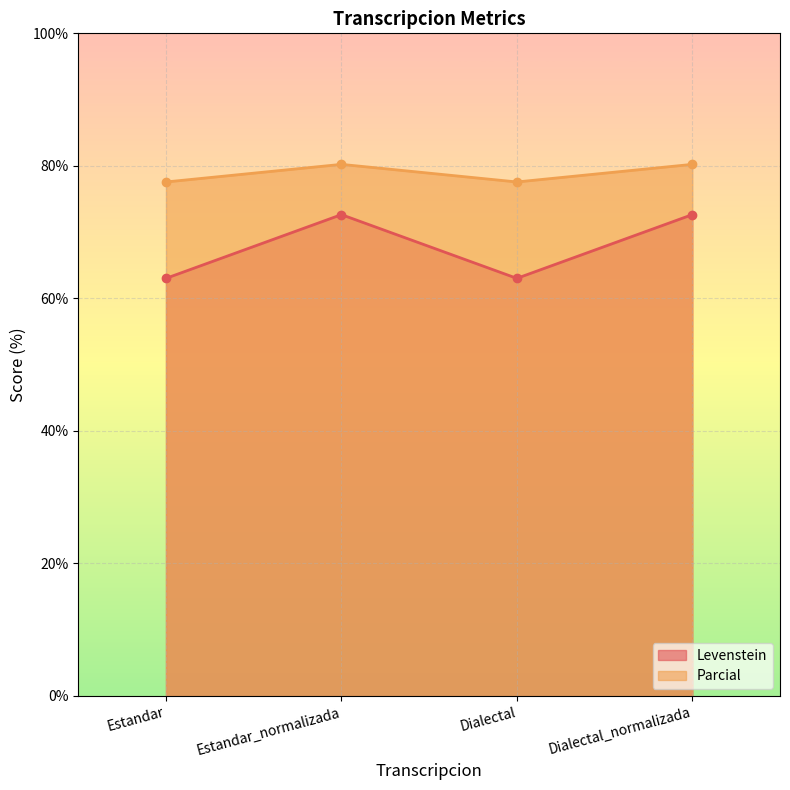

Reading left to right, extract all data points from this chart.

Levenstein: Estandar=63.0	Estandar_normalizada=72.6	Dialectal=63.0	Dialectal_normalizada=72.6
Parcial: Estandar=77.6	Estandar_normalizada=80.2	Dialectal=77.6	Dialectal_normalizada=80.2